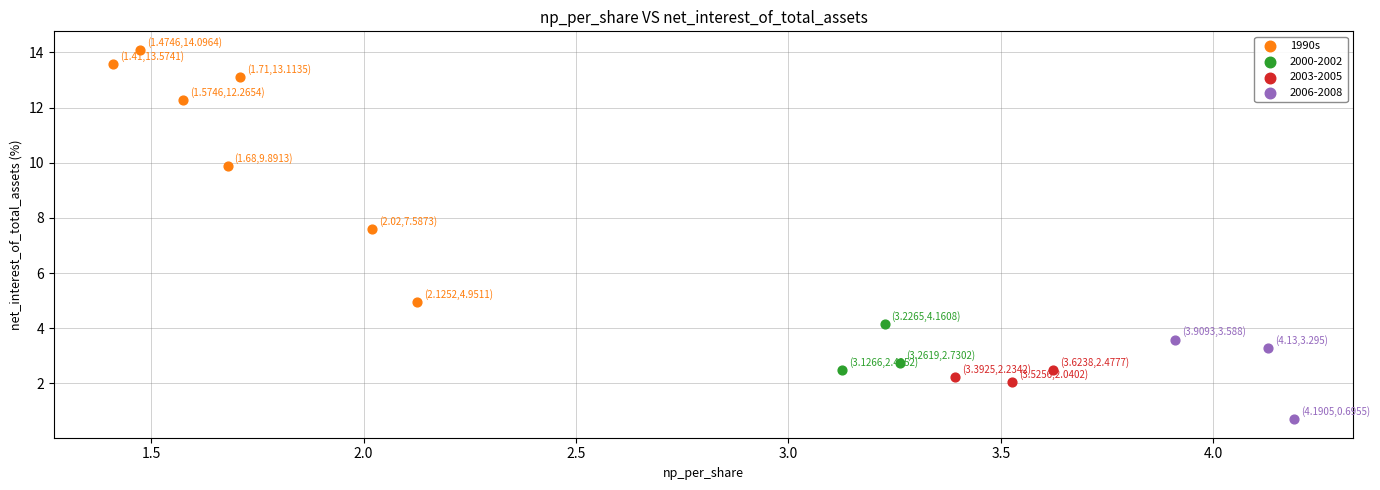

Which series has the largest Y range (max minus min)?

1990s